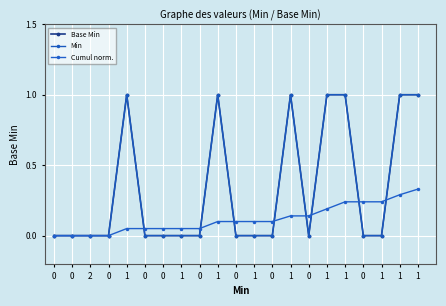

Rank the series at 1 from lowest to highest value.

Cumul norm., Base Min, Min